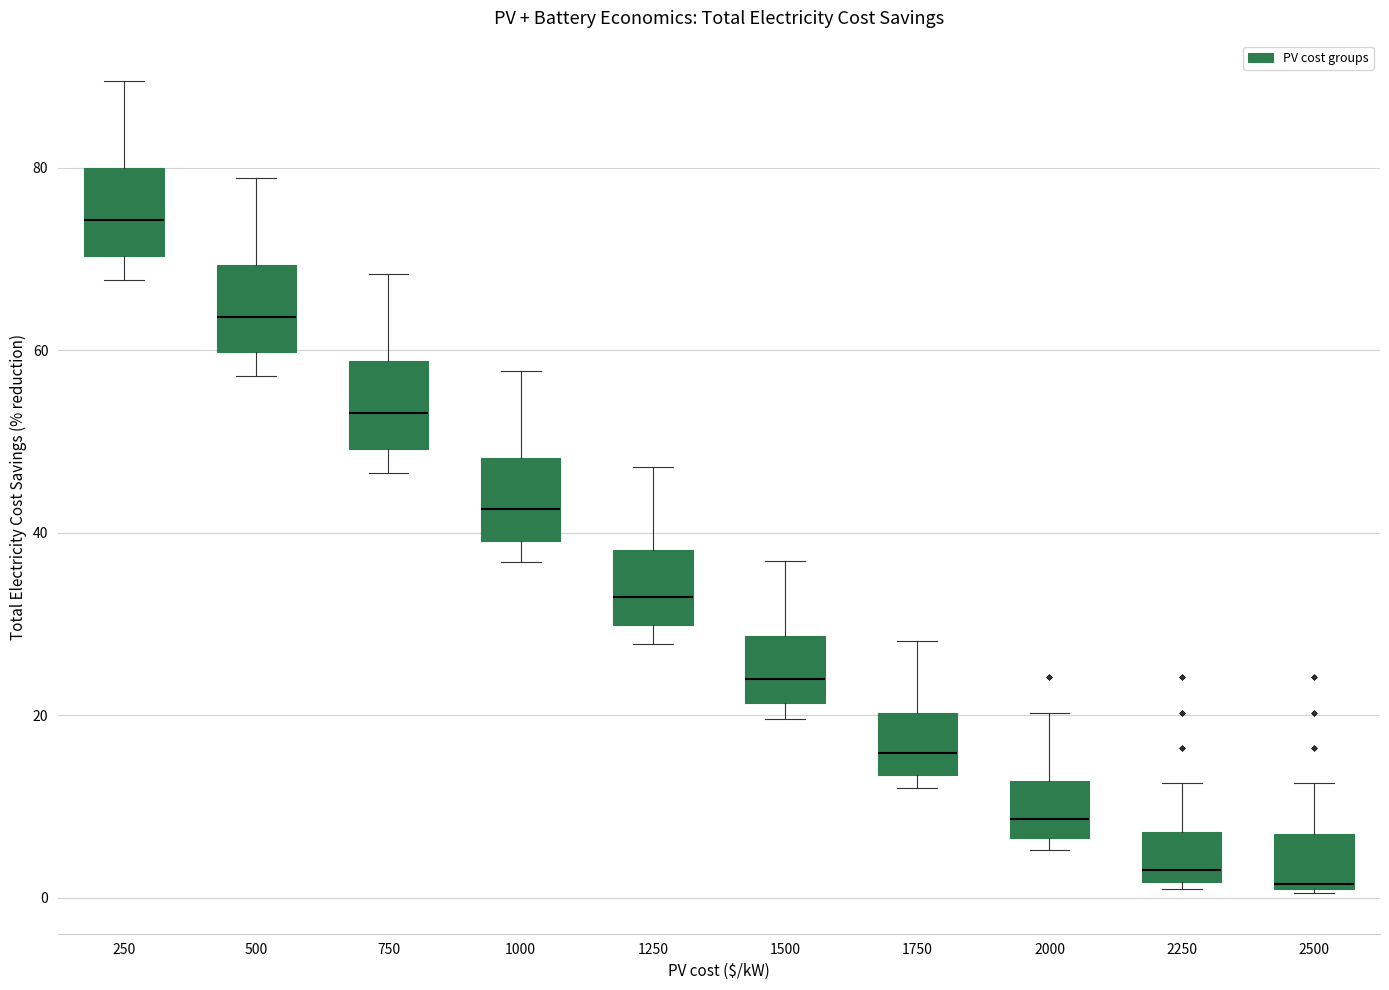

Which box's median line is the highest?

250